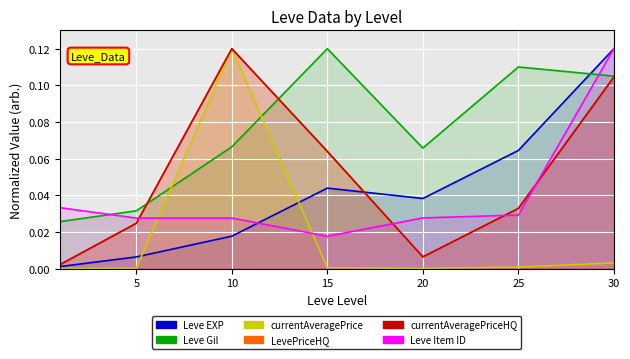

What are all the series names shown in the legend?

Leve EXP, Leve Gil, currentAveragePrice, LevePriceHQ, currentAveragePriceHQ, Leve Item ID